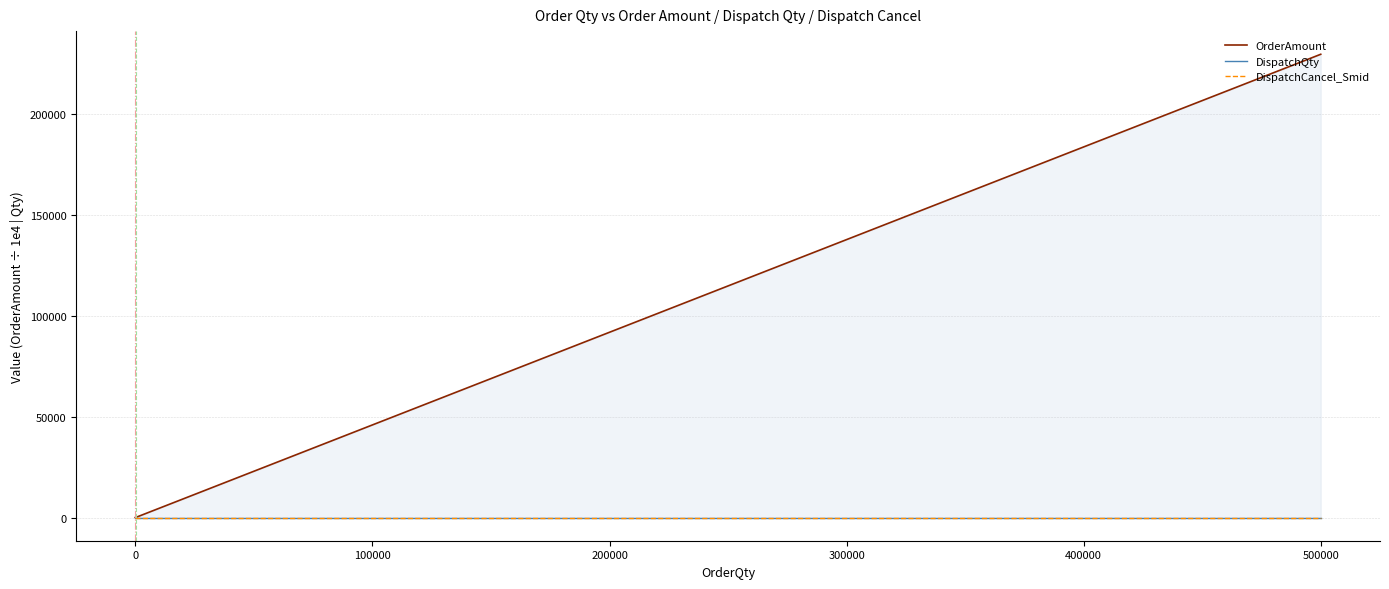

Which series has the largest range (max minus min)?

OrderAmount